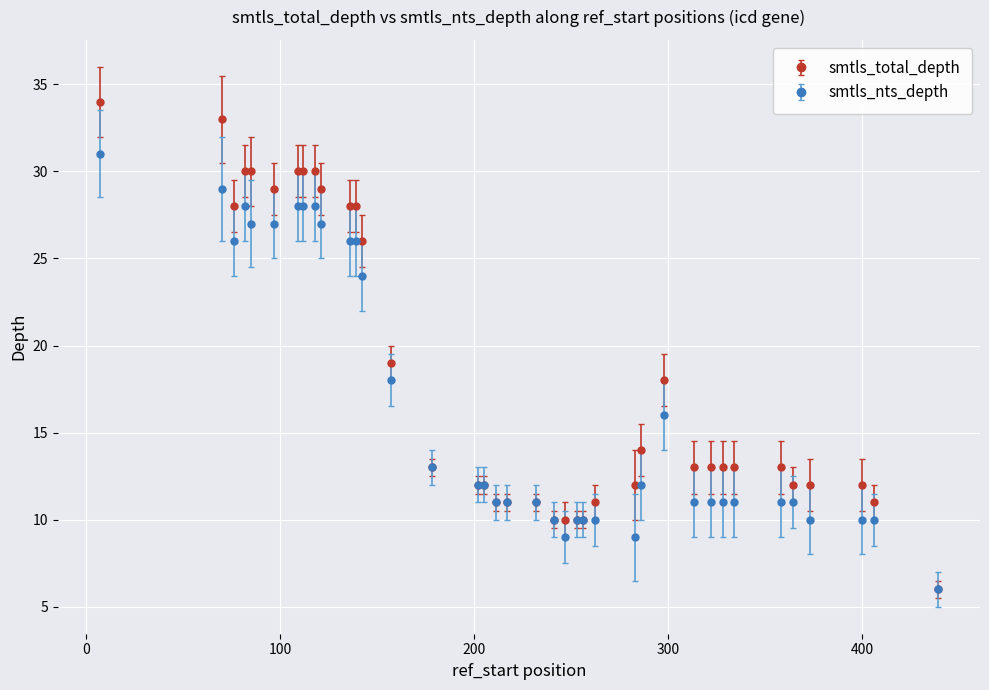

What is the value of the smtls_nts_depth point at the 2nd from the left?

29